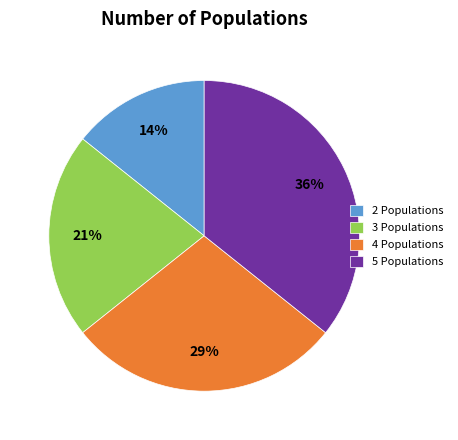

To the nearest percent, what is the average slice percentage?

25%